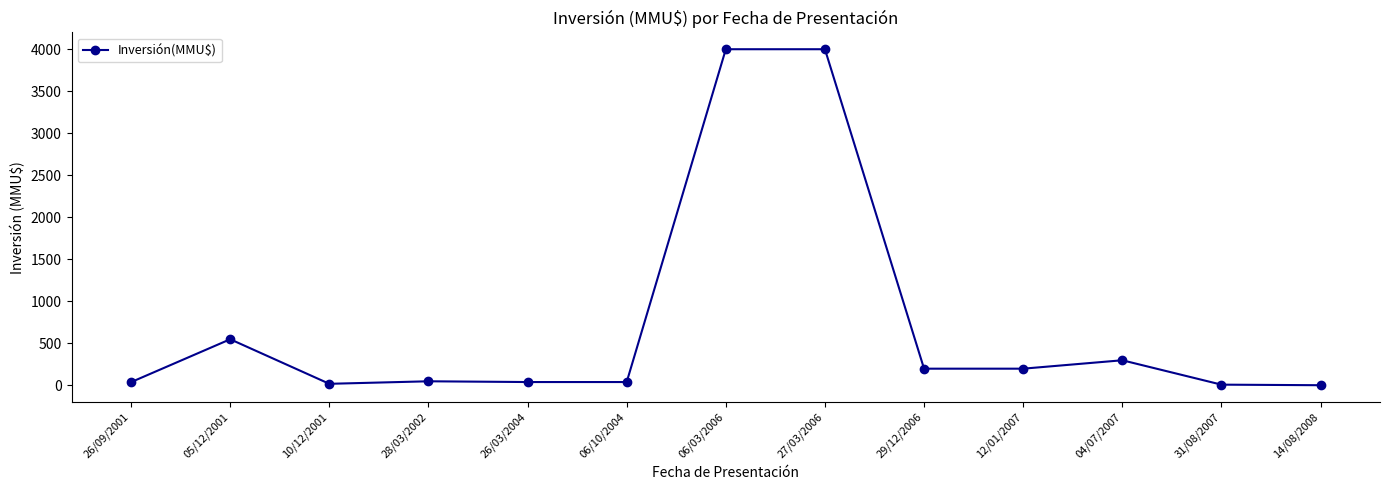

What is the maximum value shown in the chart?

4000.0